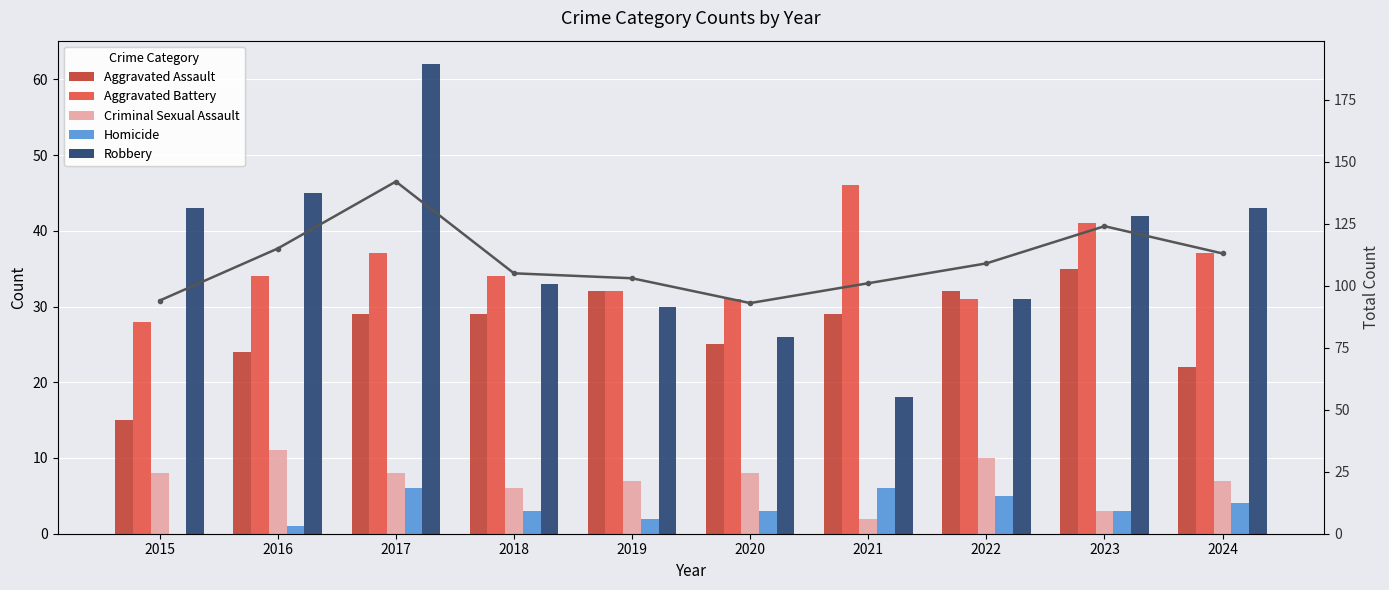

What is the greatest value displayed?

142